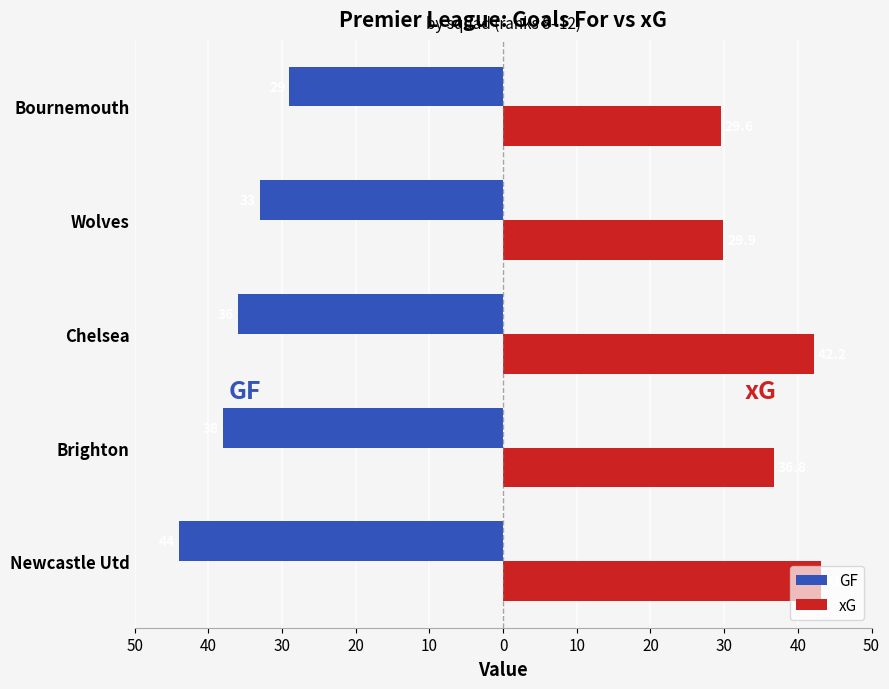

What are all the series names shown in the legend?

GF, xG